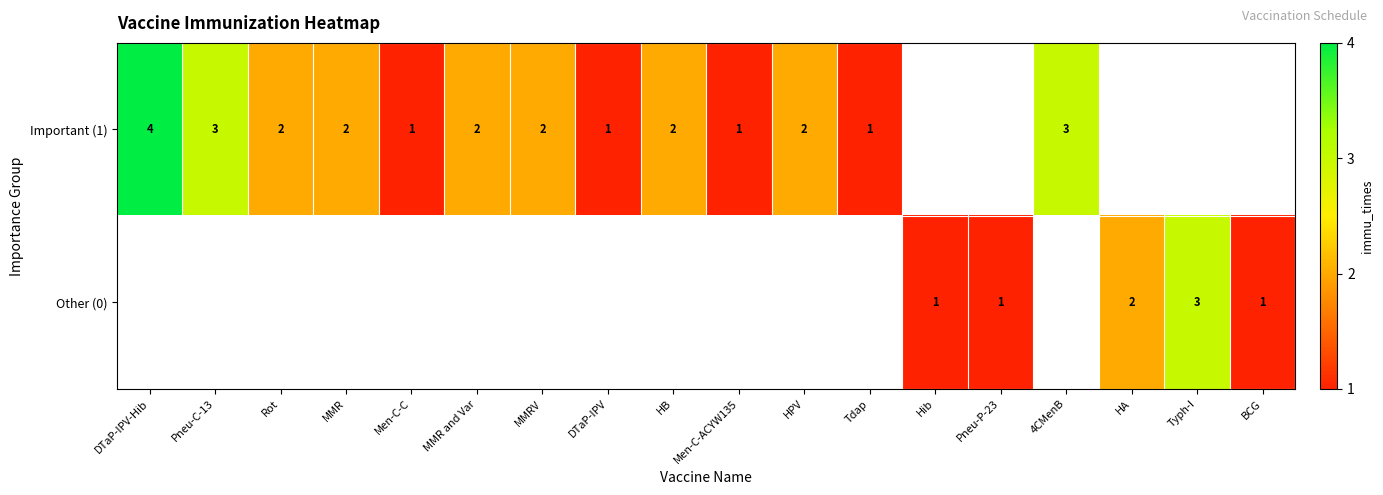

The value of Other (0) at Hib is 1. True or false?

True